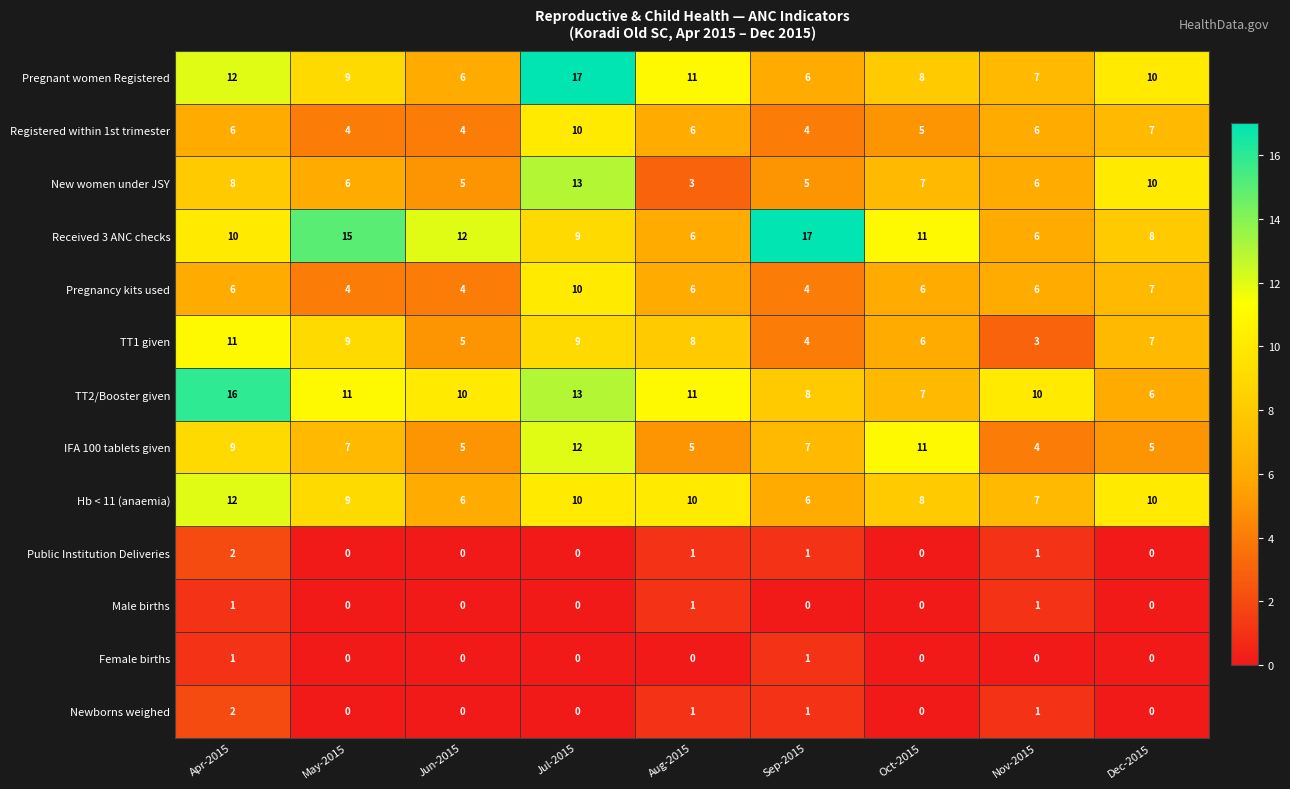

At which category is the sum across all series the highest?

Jul-2015